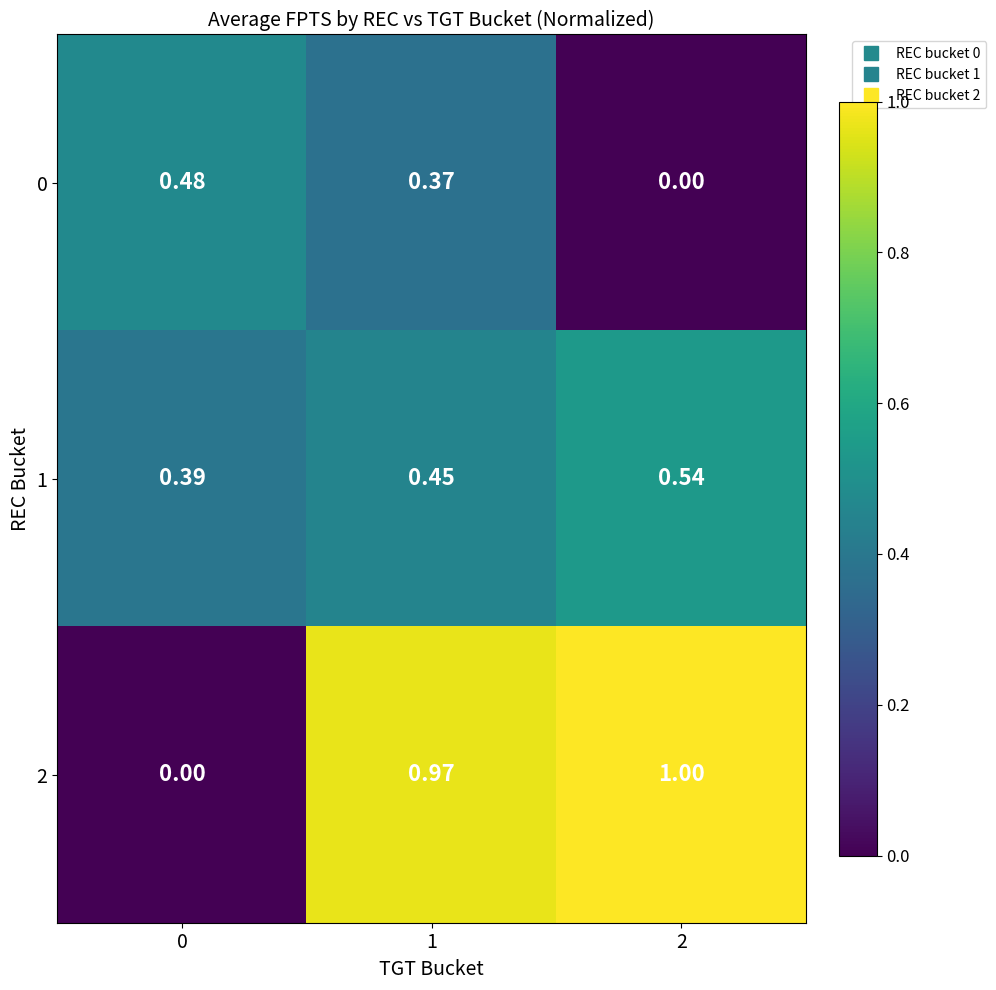

How many categories are shown in the chart?

3